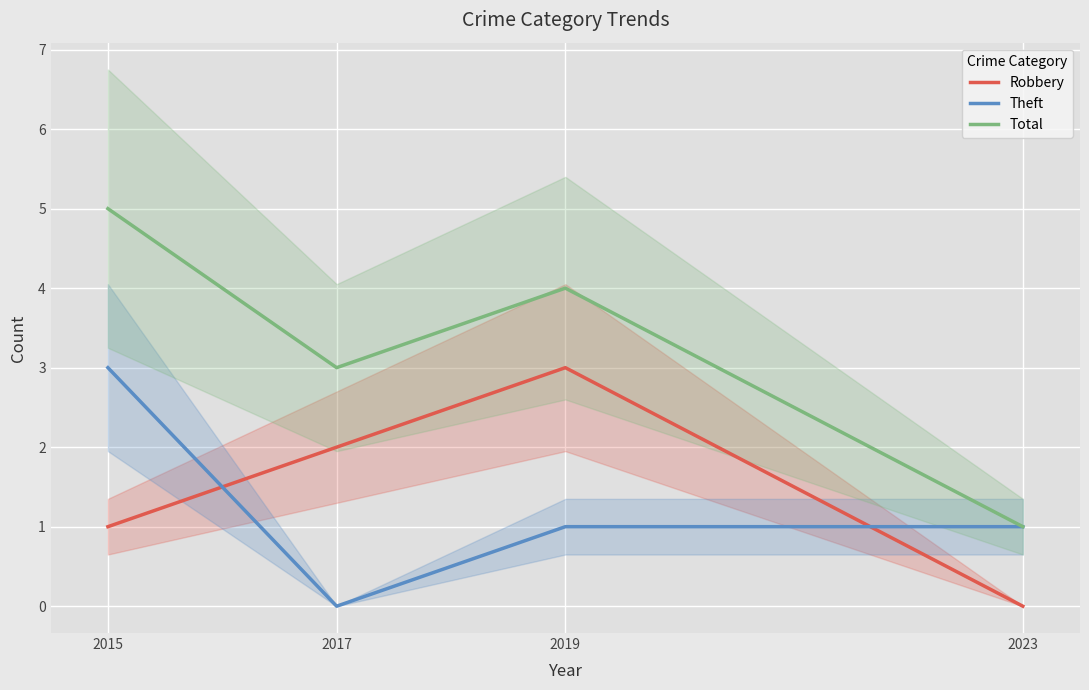

Reading right to left, extract all data points from this chart.

Robbery: 0	3	2	1
Theft: 1	1	0	3
Total: 1	4	3	5